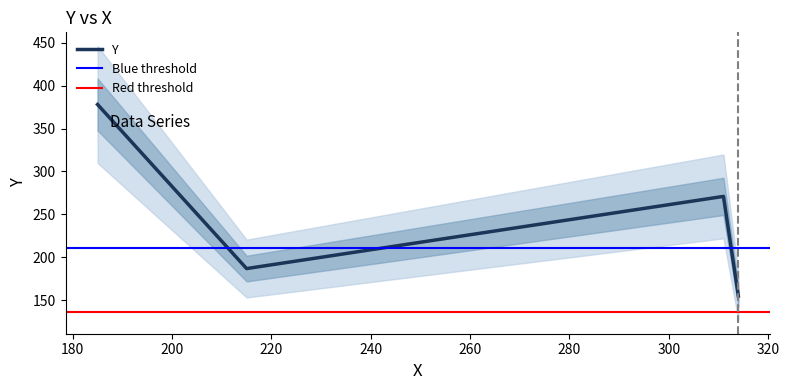

List the labels in order of value, smallest first.

314, 215, 311, 185